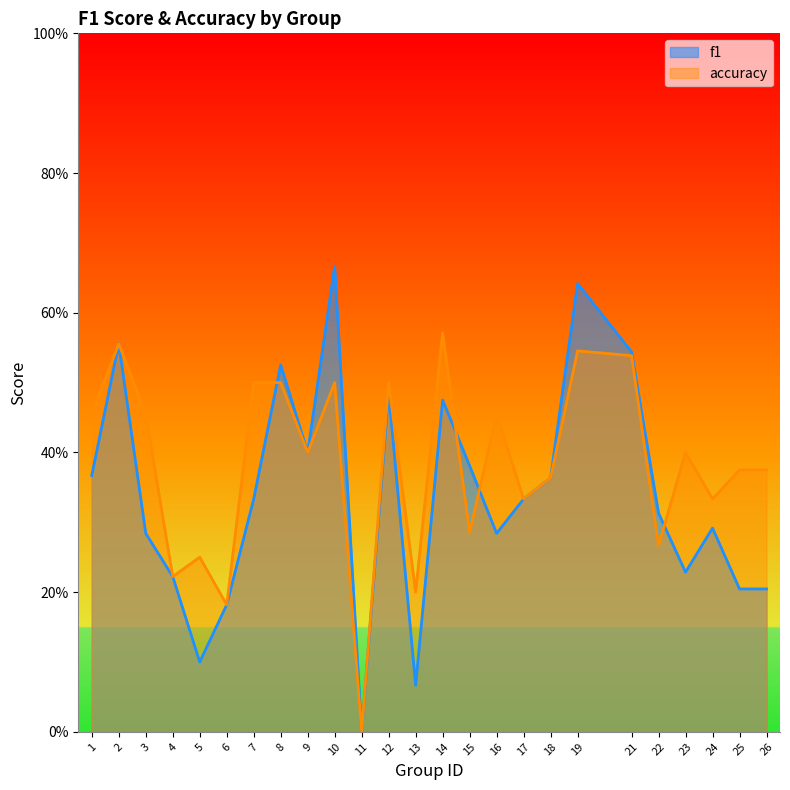

How many interior local peaks does the accuracy series have?

8